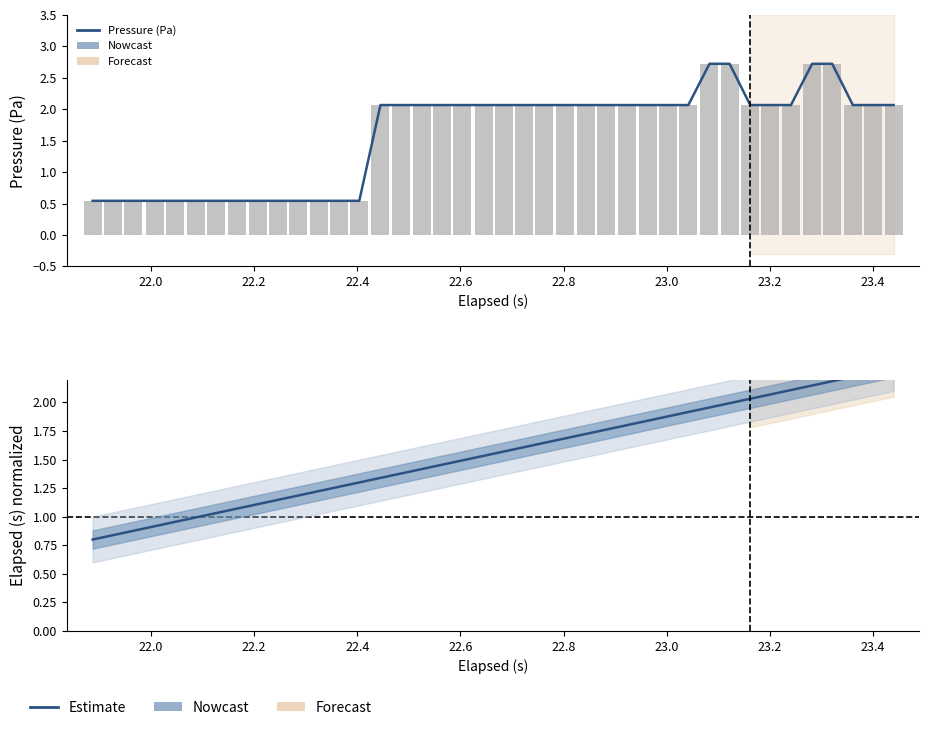

What is the greatest value displayed?

2.7